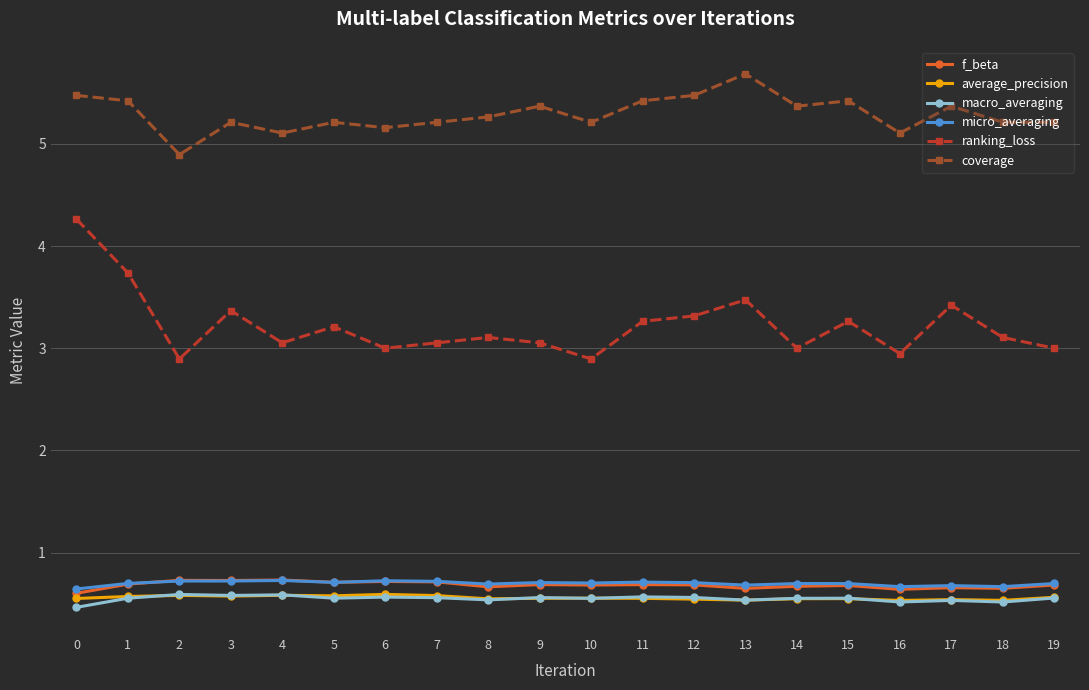

What is the value of the macro_averaging point at the 17th from the left?

0.5